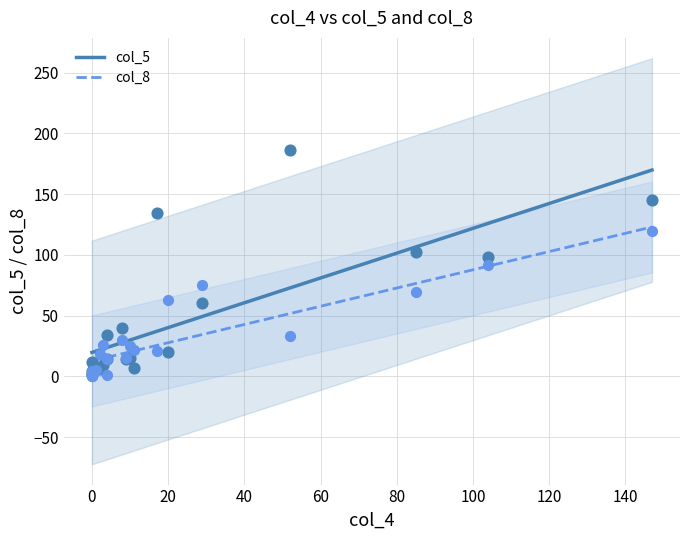

At which category is the sum across all series the highest?

147